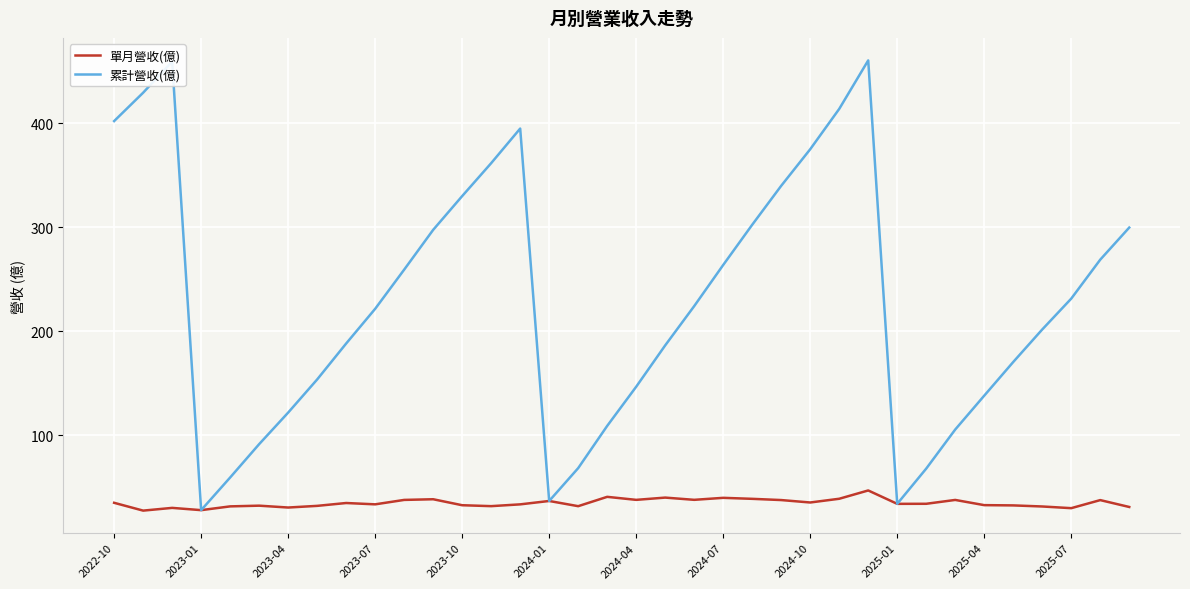

What is the lowest value of the 累計營收(億) series?

27.8